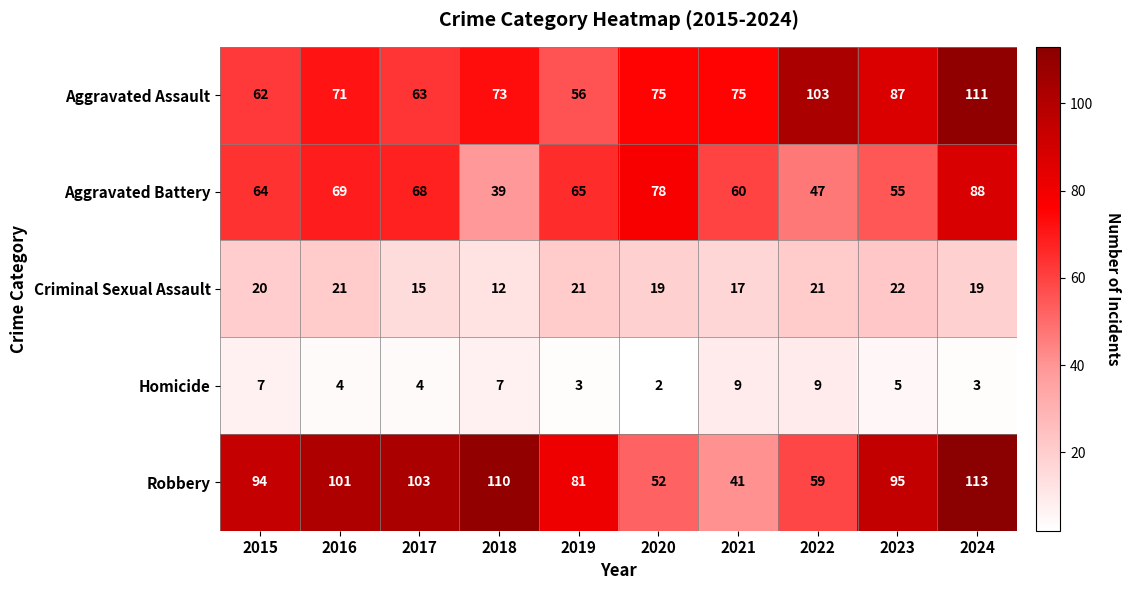

The Robbery series shows 81 at 2019. True or false?

True